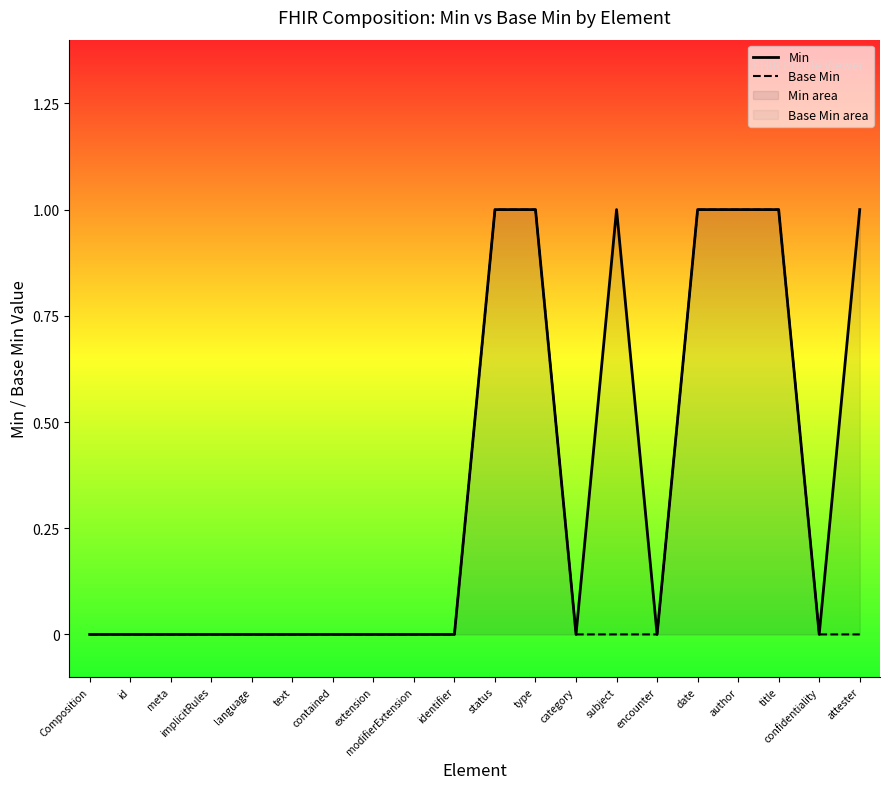

How many values in the Min series exceed 0?

7